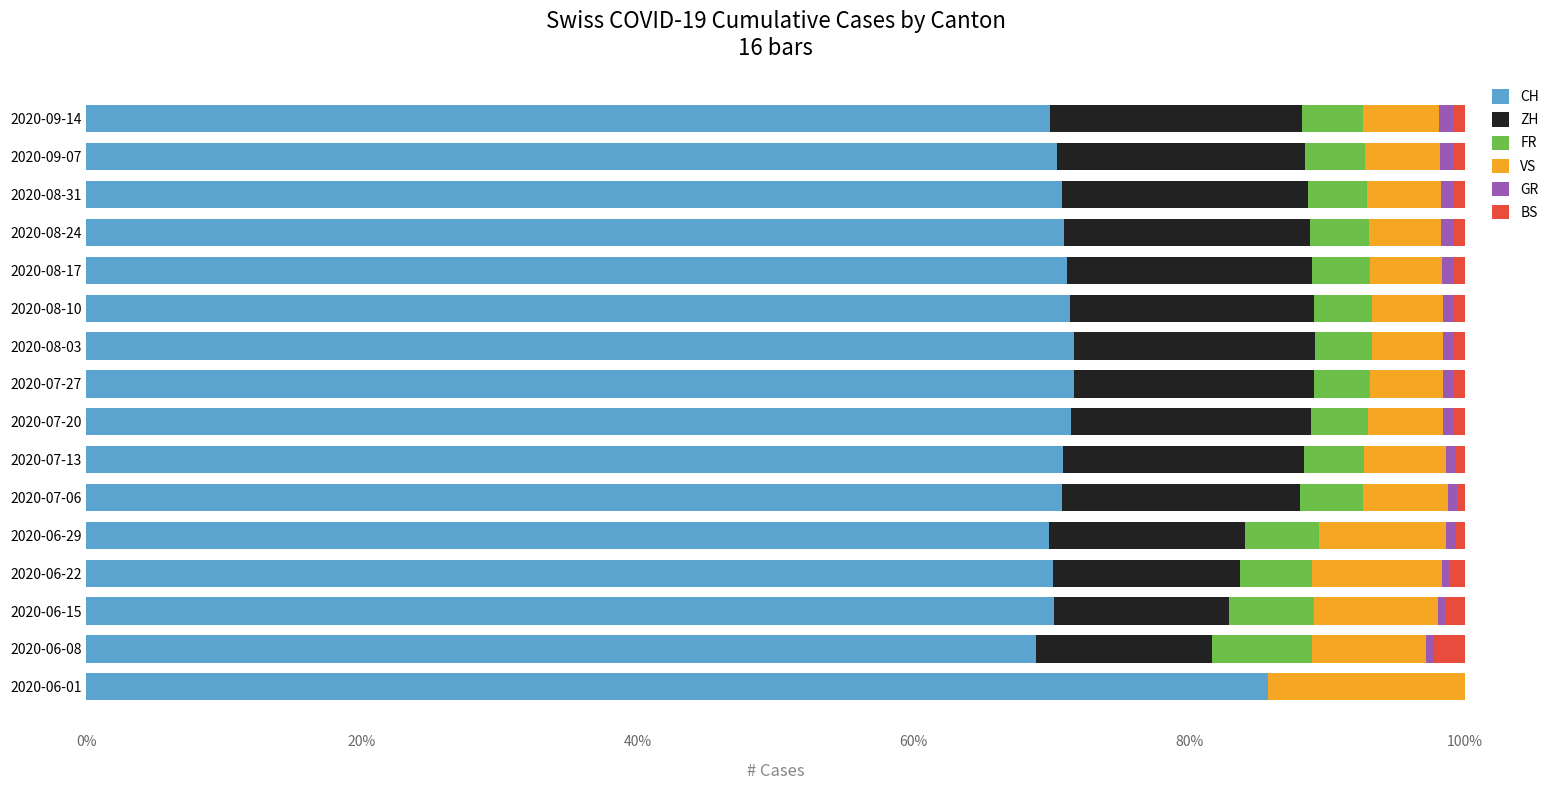

The value of CH at 2020-08-31 is 94.4. True or false?

False